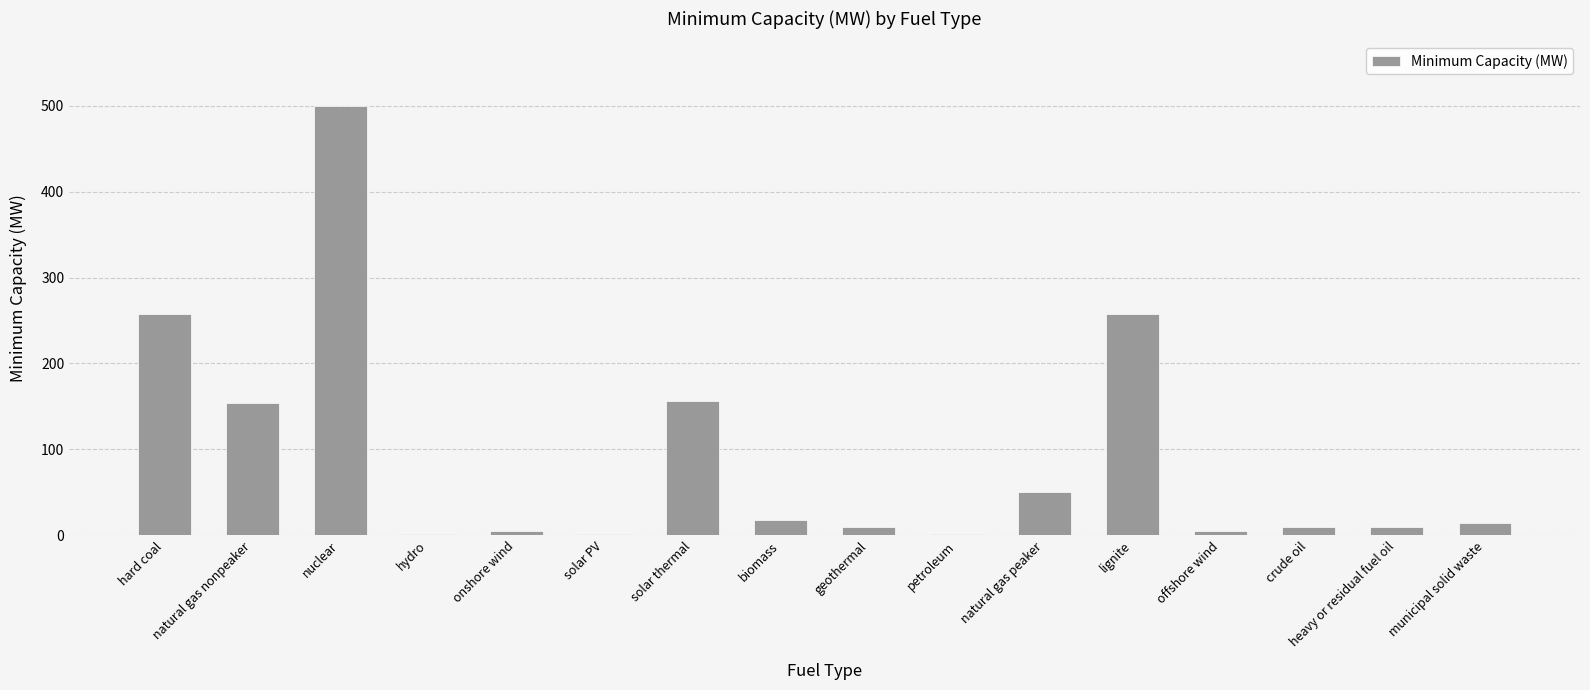

At which category does the chart reach its peak across all series?

nuclear